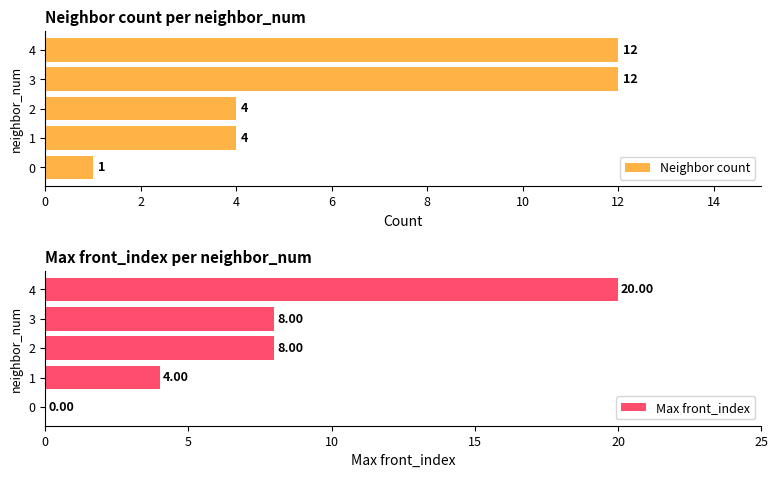

What is the difference between the maximum and second lowest values in the Max front_index series?

16